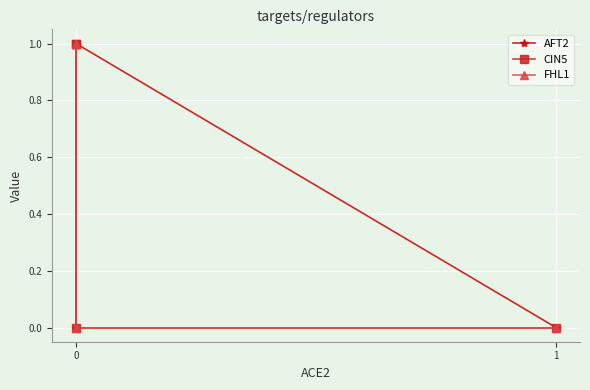

True or false: AFT2 and CIN5 intersect in this chart.

True